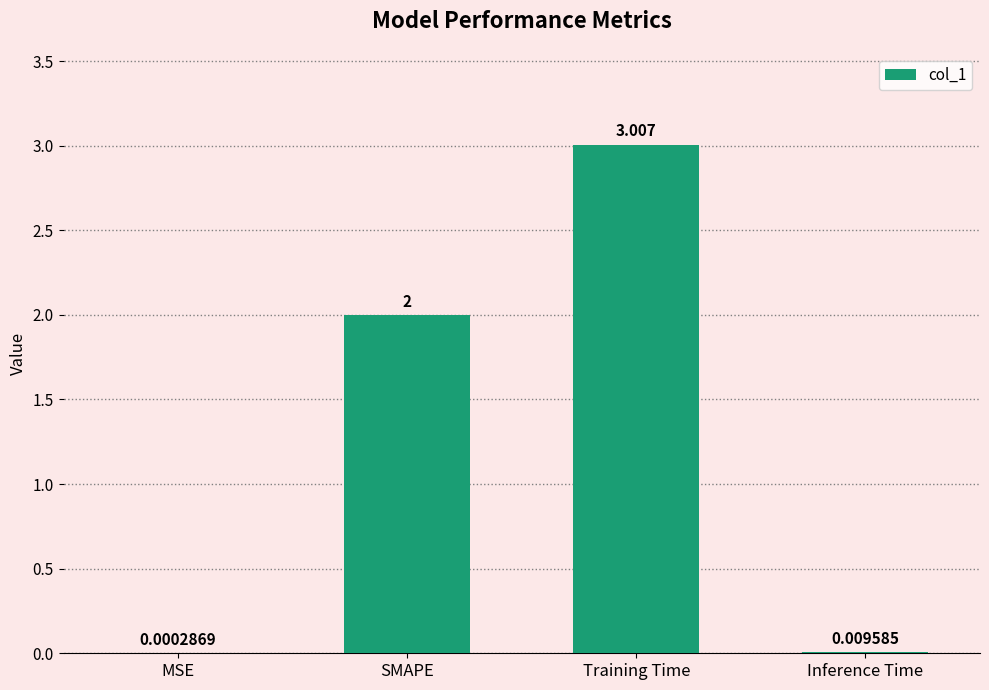

Where is the data nearest to the value 1?

Inference Time